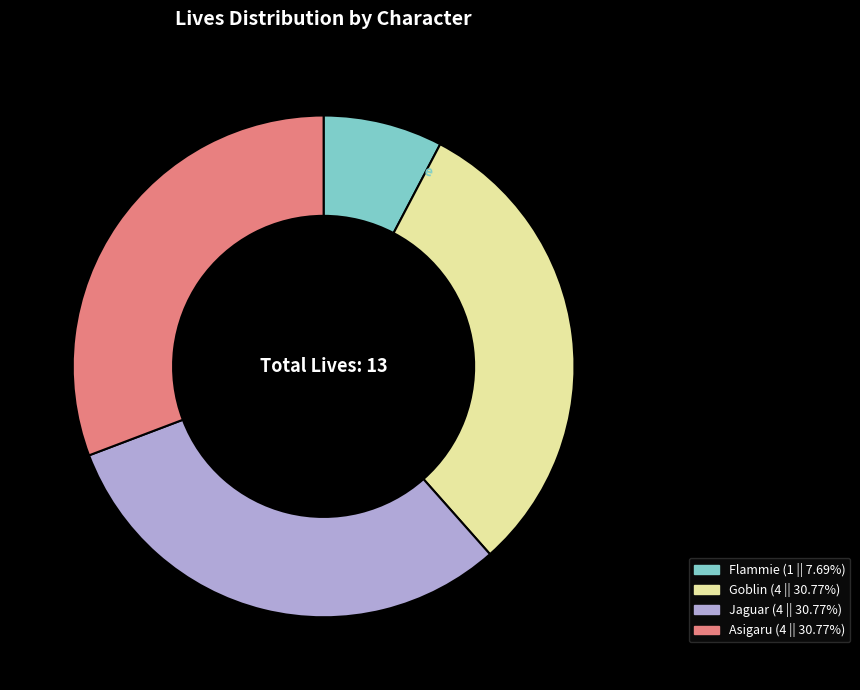

The Jaguar slice represents 21% of the pie. True or false?

False